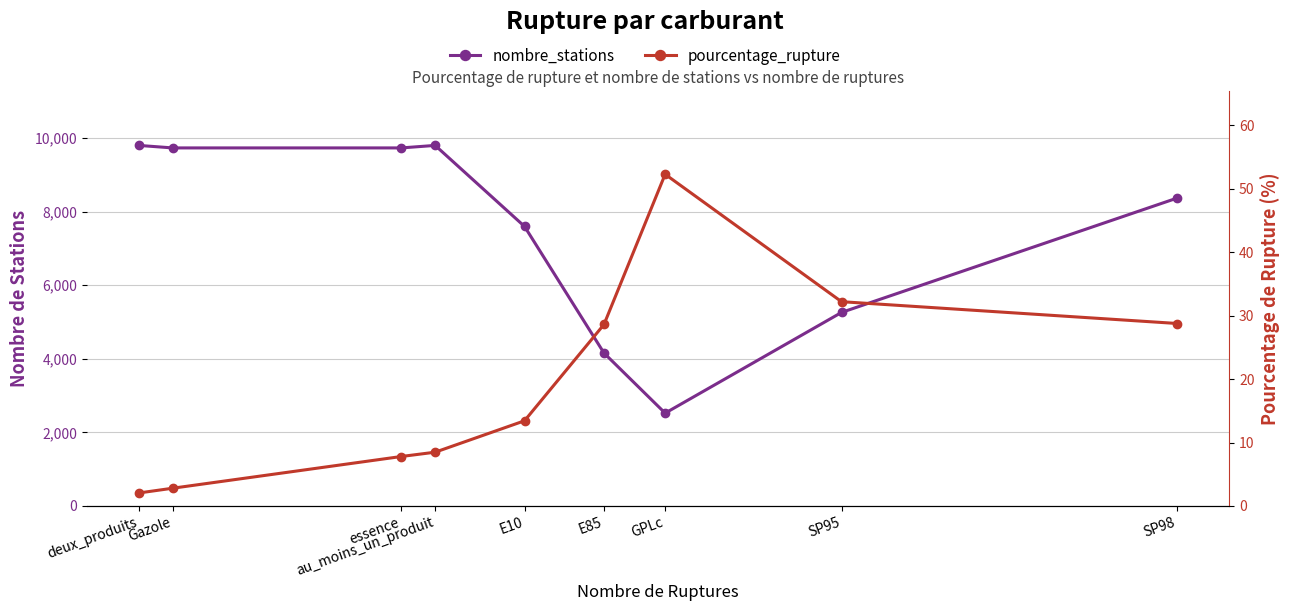

Reading left to right, list all the values displayed in this chart.

nombre_stations: 9803.0	9735.0	9735.0	9803.0	7601.0	4158.0	2524.0	5262.0	8373.0
pourcentage_rupture: 2.0	2.8	7.8	8.5	13.4	28.6	52.3	32.2	28.8